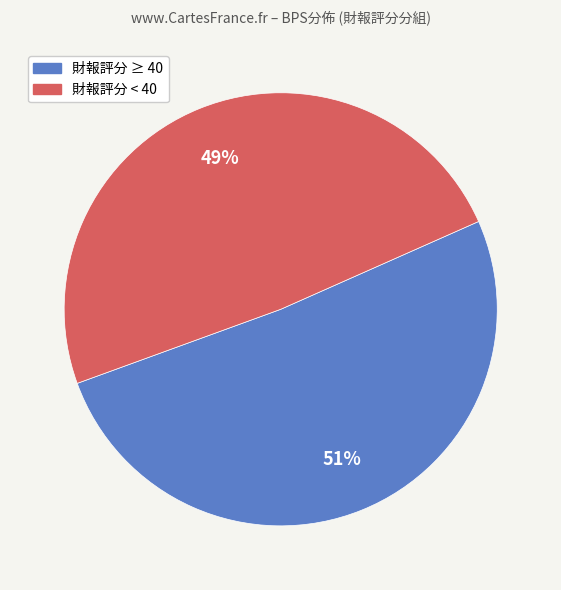

Is there a majority slice in this chart?

Yes